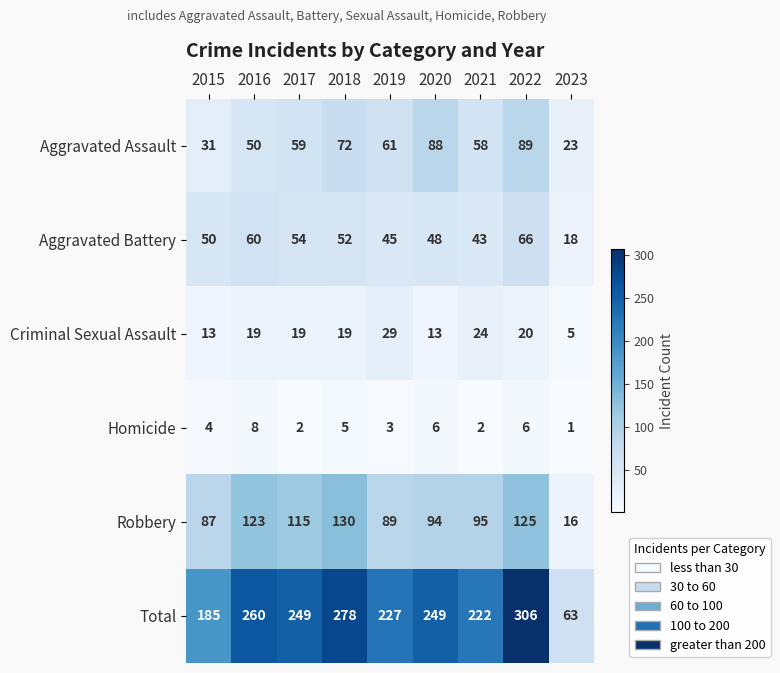

Is it true that Aggravated Assault equals 61 at 2019?

True